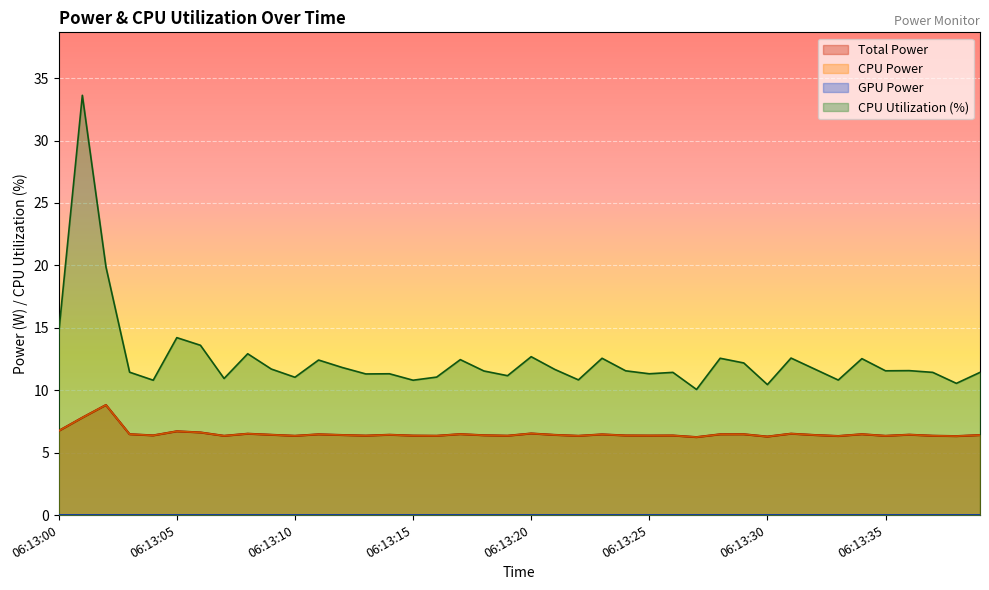

Where is the first local minimum for CPU Utilization?

06:13:04